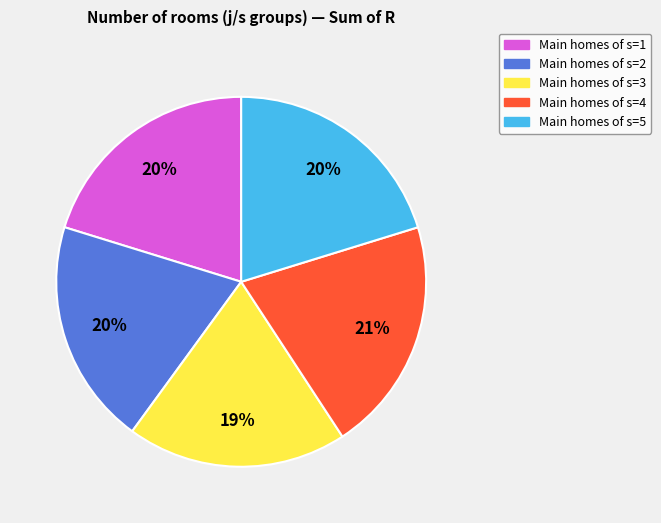

Is there a majority slice in this chart?

No